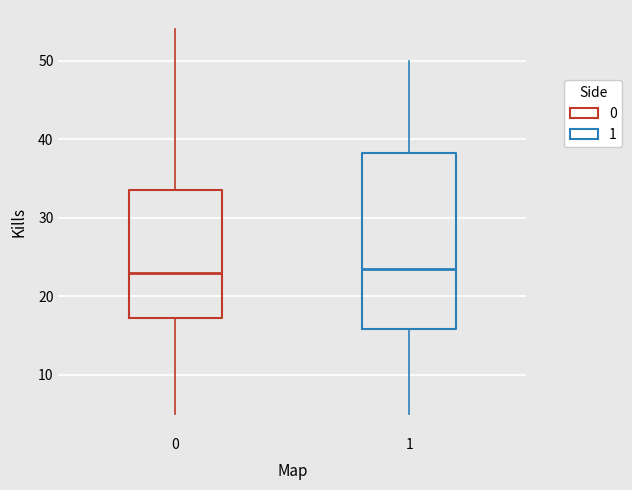

Reading left to right, read every box against the y-axis: the position of its median line, the range the box covers, and the ends of its whiskers. The values are not printed on the chart, so give them approximately, as read against the axis.

0: median 23, box 17 to 34, whiskers 5 to 54
1: median 24, box 16 to 38, whiskers 5 to 50